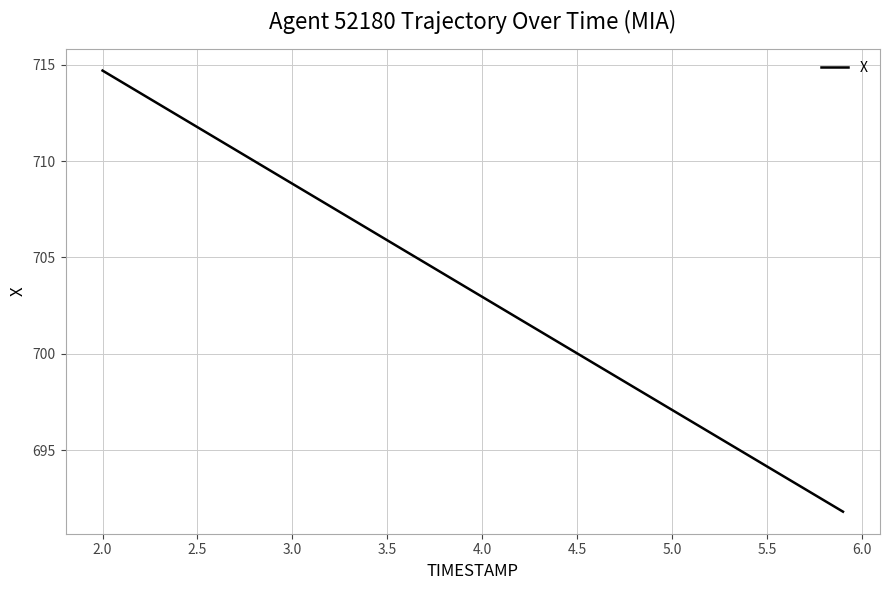

True or false: the data has more than 2 interior local peaks.

False